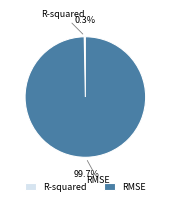

To the nearest percent, what is the average slice percentage?

50%